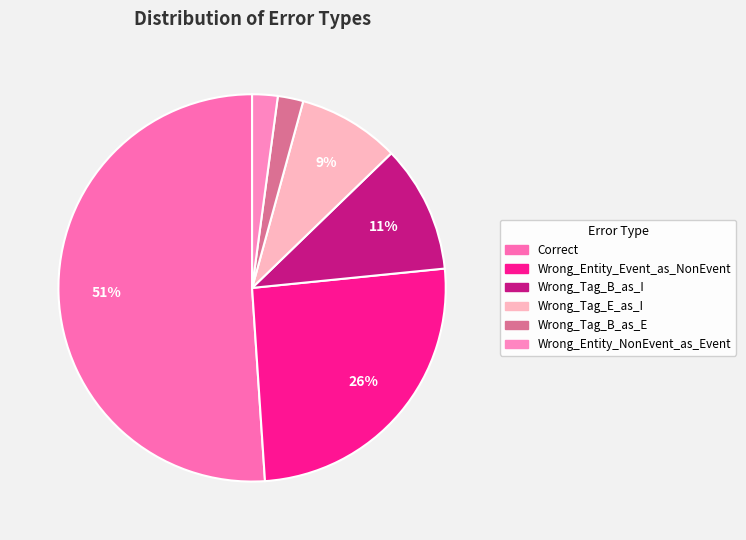

What is the largest slice in the pie chart?

Correct